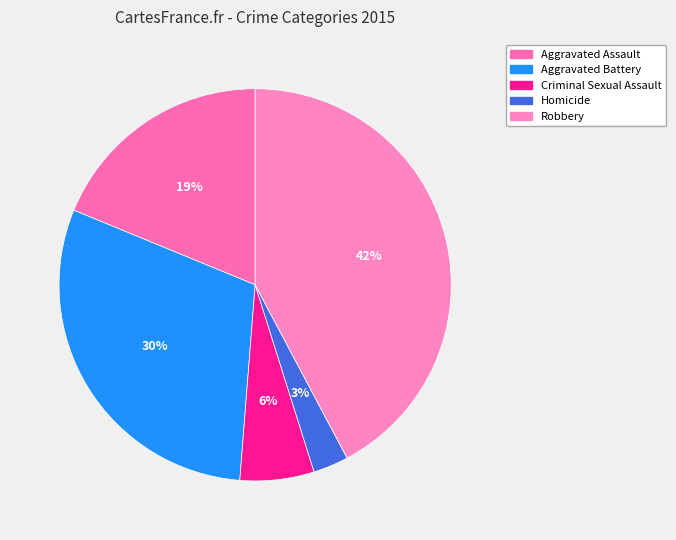

True or false: Homicide accounts for 3% of the total.

True